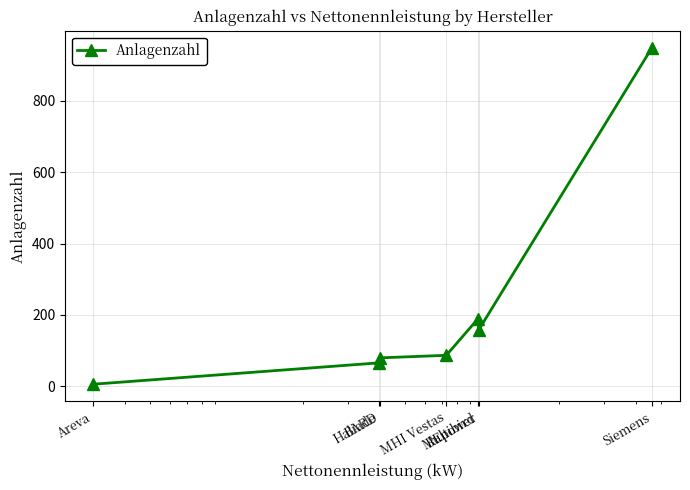

What is the difference between the second highest and second lowest values?

124